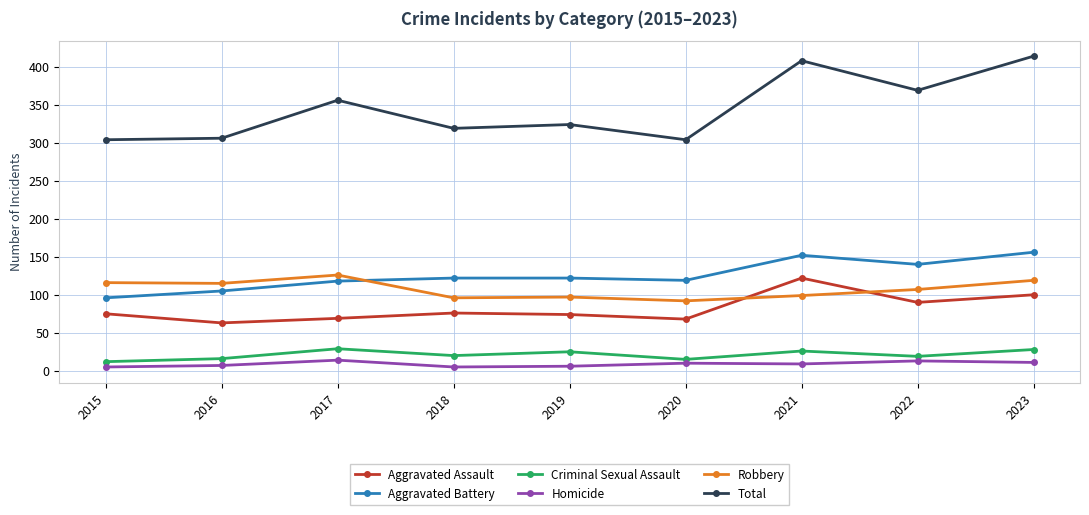

Between 2018 and 2023, which series saw the biggest shift?

Total